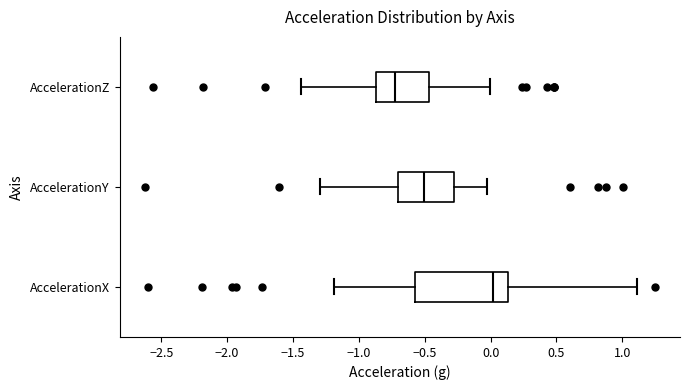

Which box's median line is the furthest to the left?

AccelerationZ